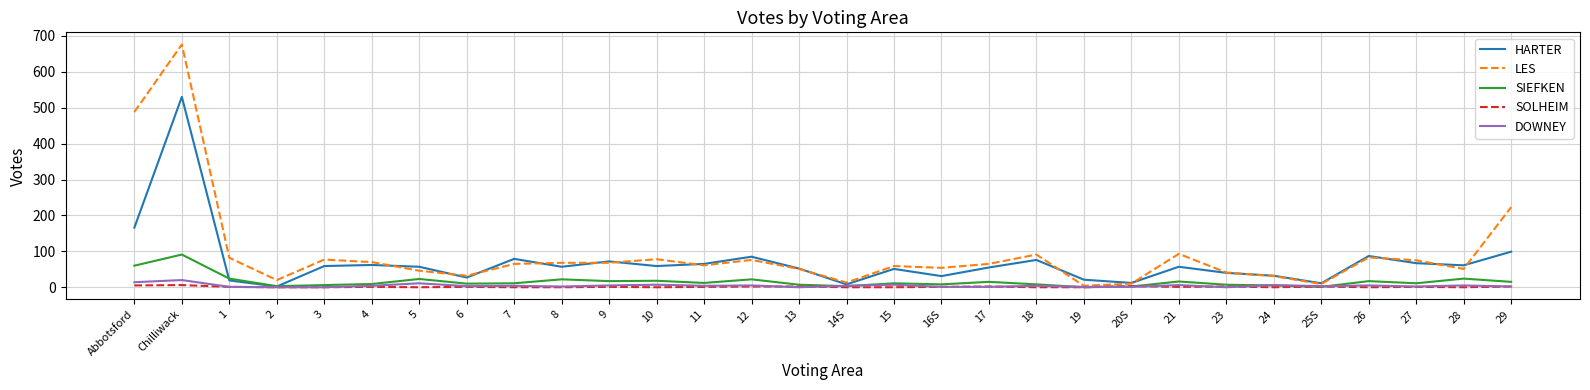

Which series has the widest spread of values?

LES